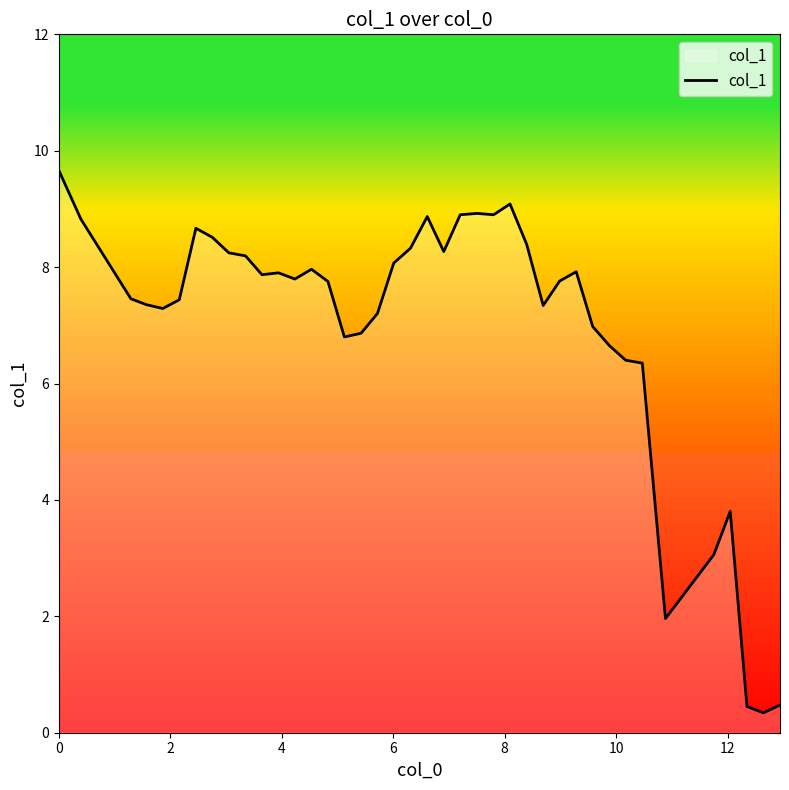

What is the smallest value displayed?

0.3